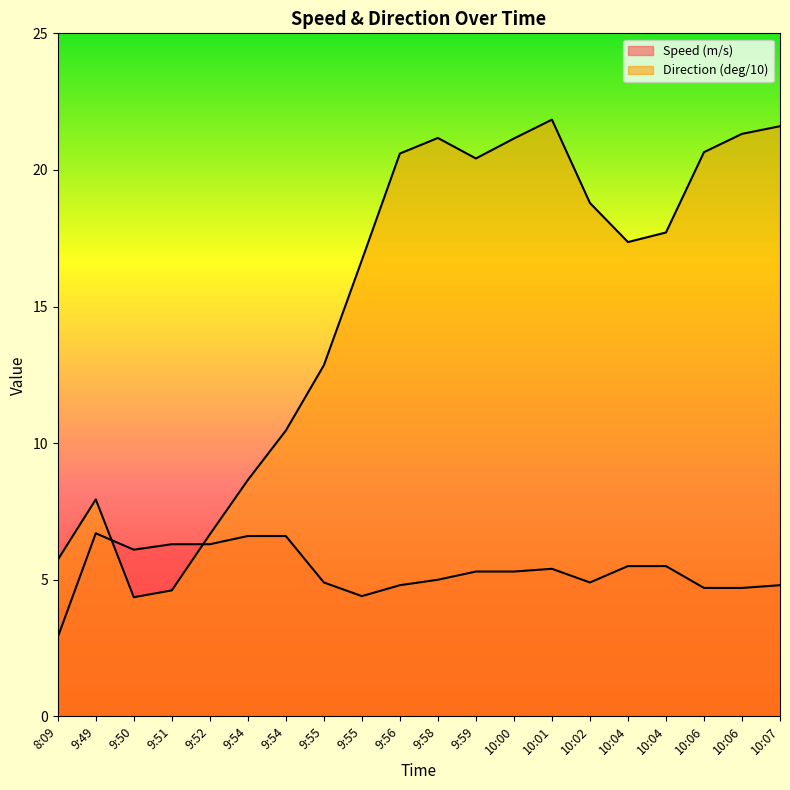

How many distinct data groups are displayed?

2